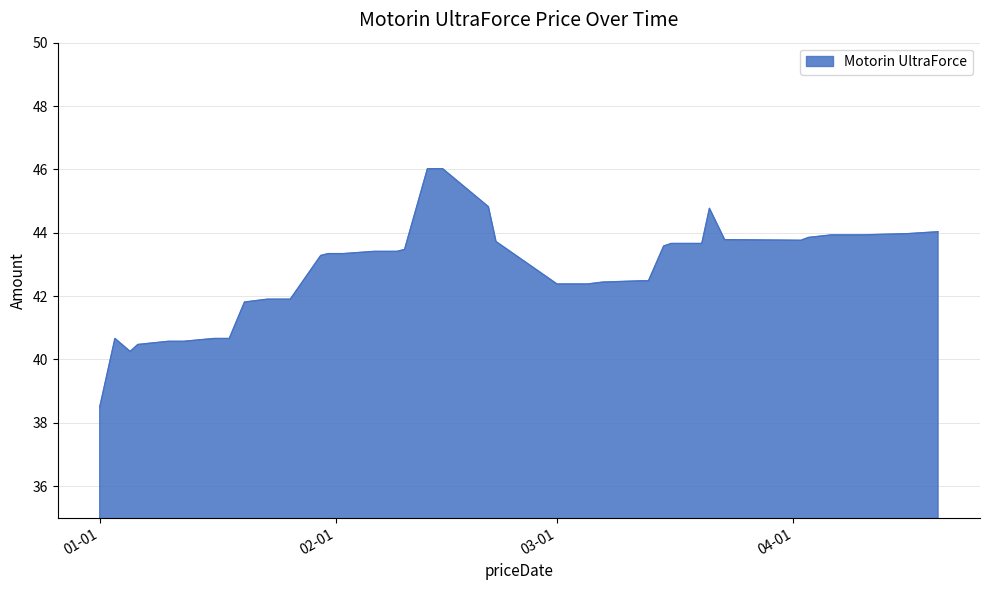

Does the chart display data point markers on the line(s)?

No